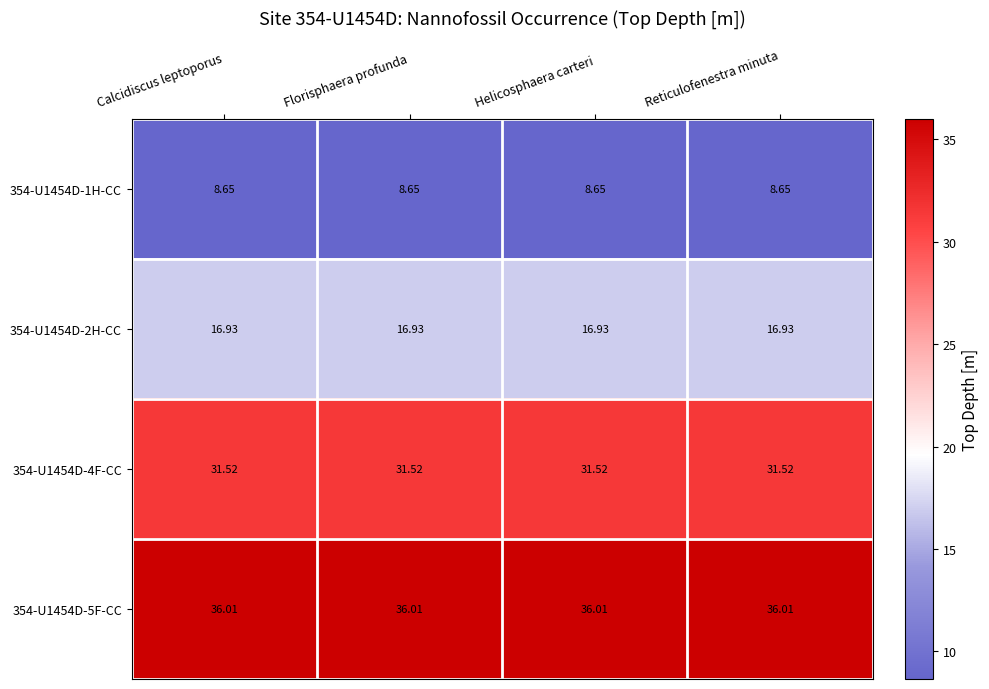

Which series has the largest total across all categories?

354-U1454D-5F-CC